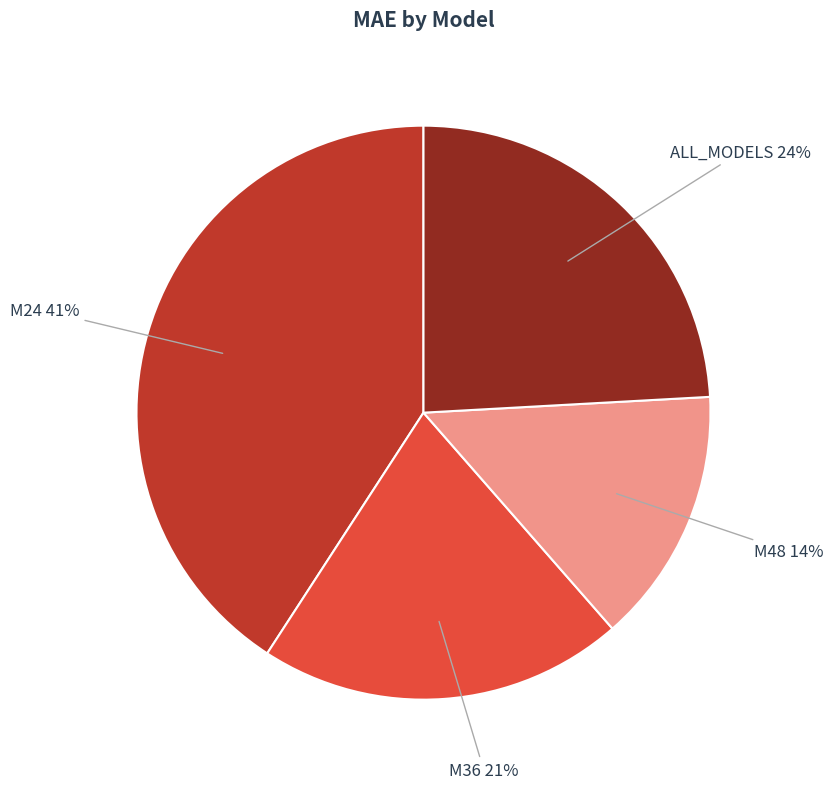

Count the number of slices in the pie.

4